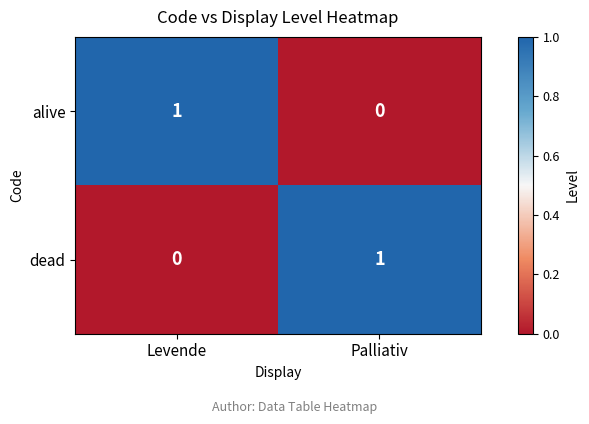

What is the total value across all series at Palliativ?

1